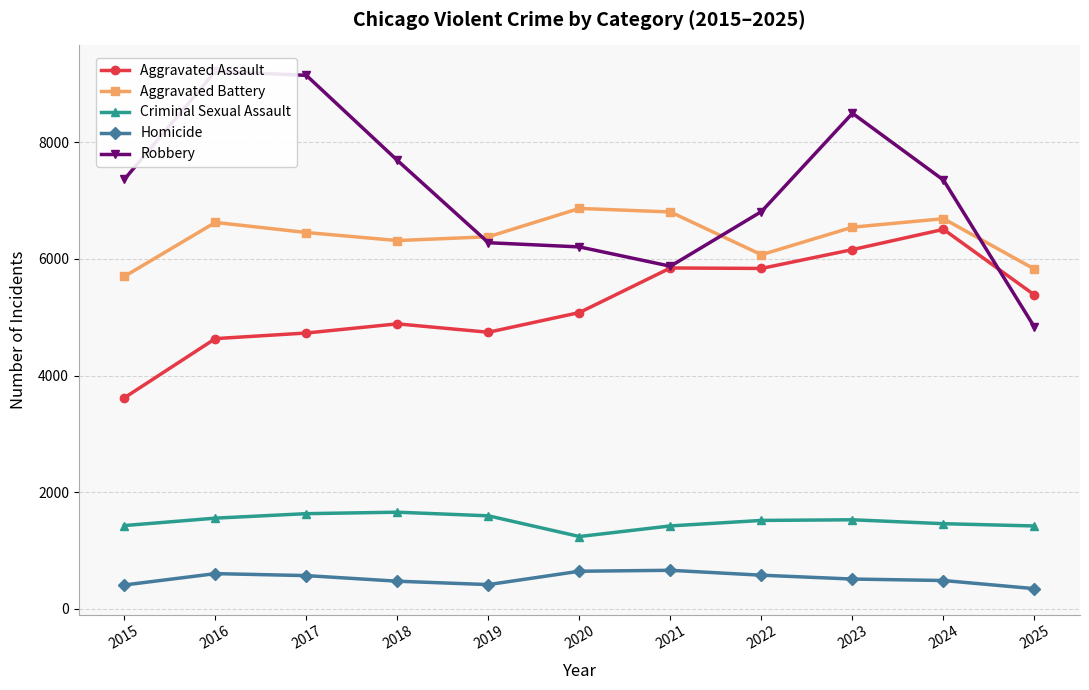

At which category is the sum across all series the highest?

2023